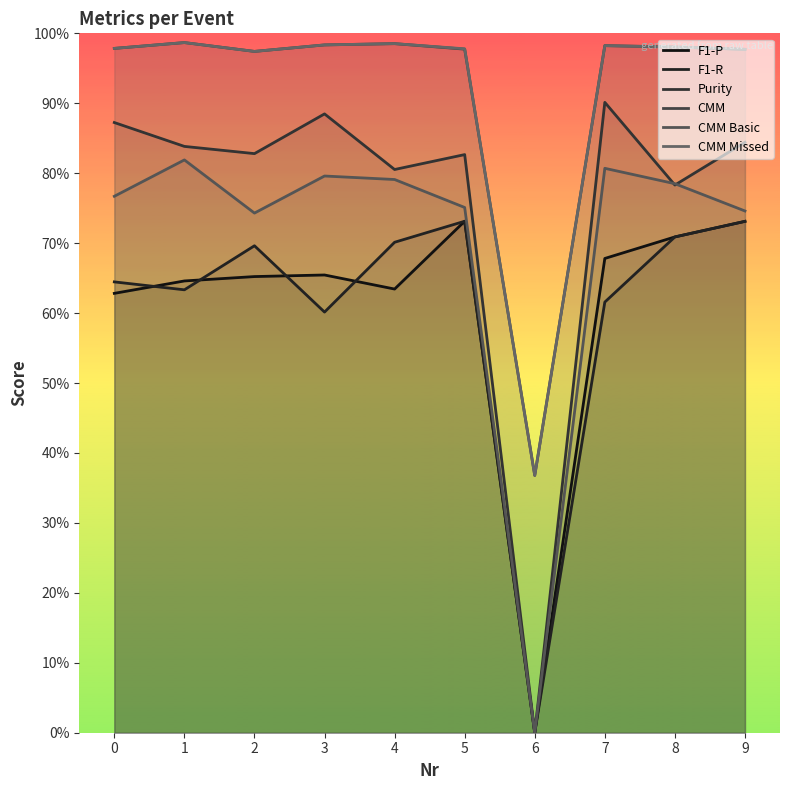

Is it true that F1-P equals 0.4 at 3?

False